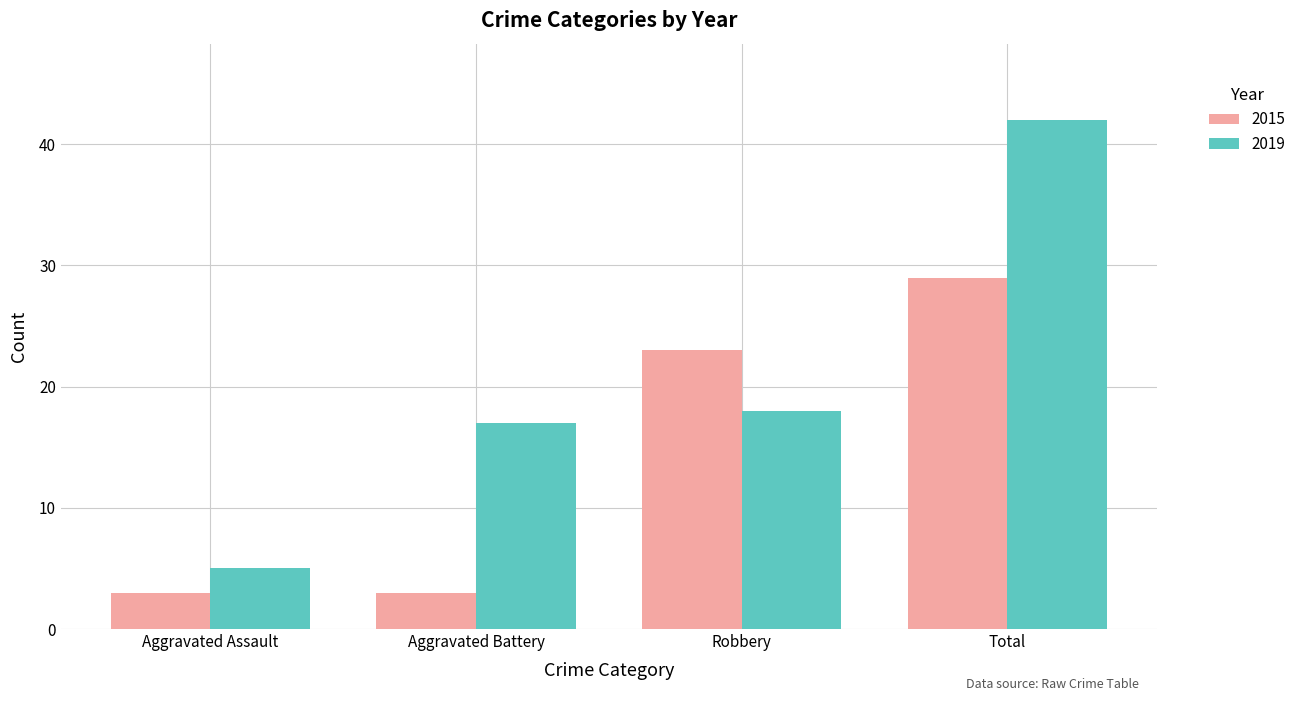

What is the total value across all series at Aggravated Assault?

8